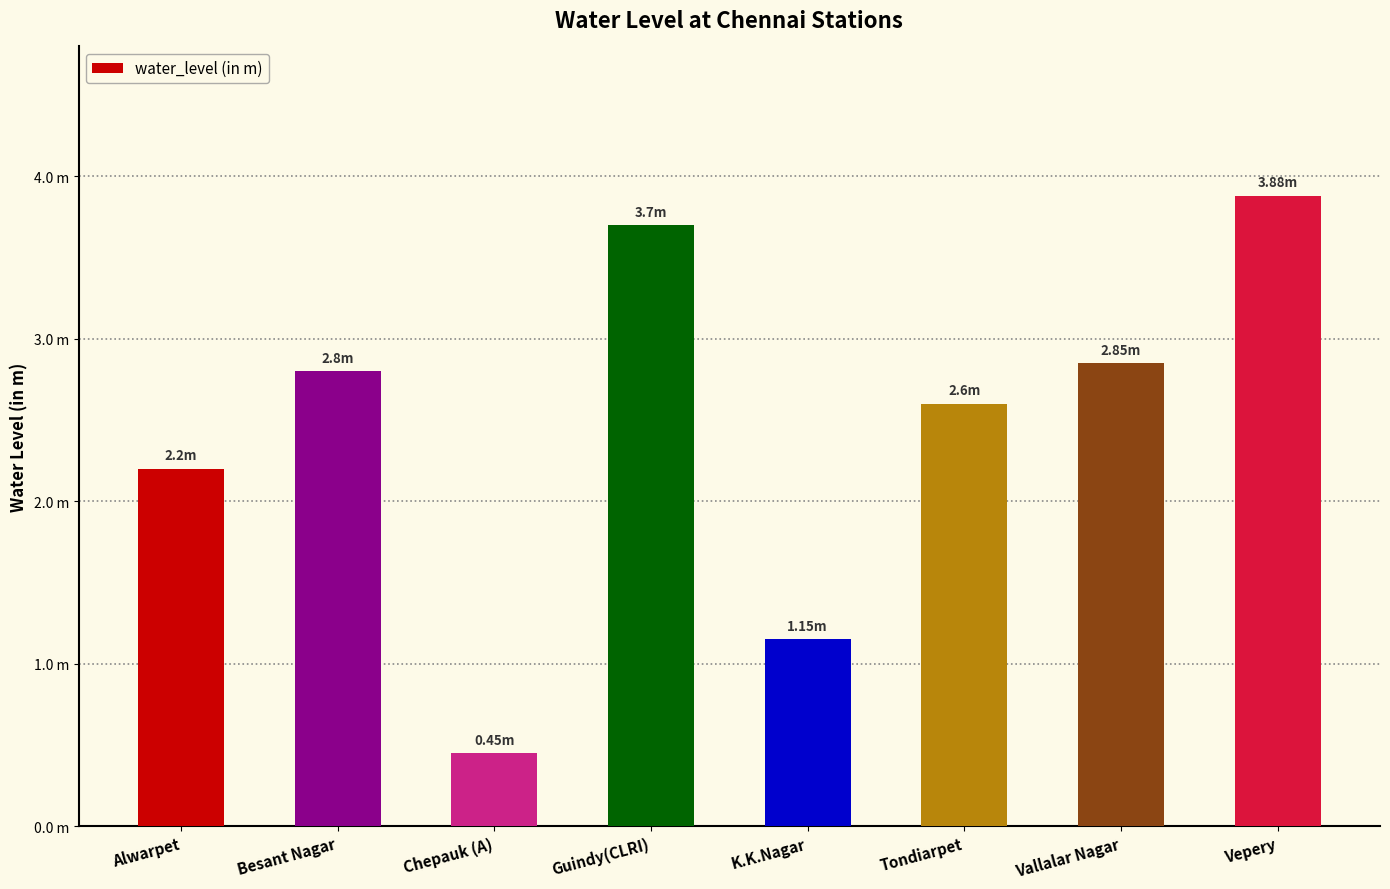

Which label corresponds to the smallest value in the chart?

Chepauk (A)